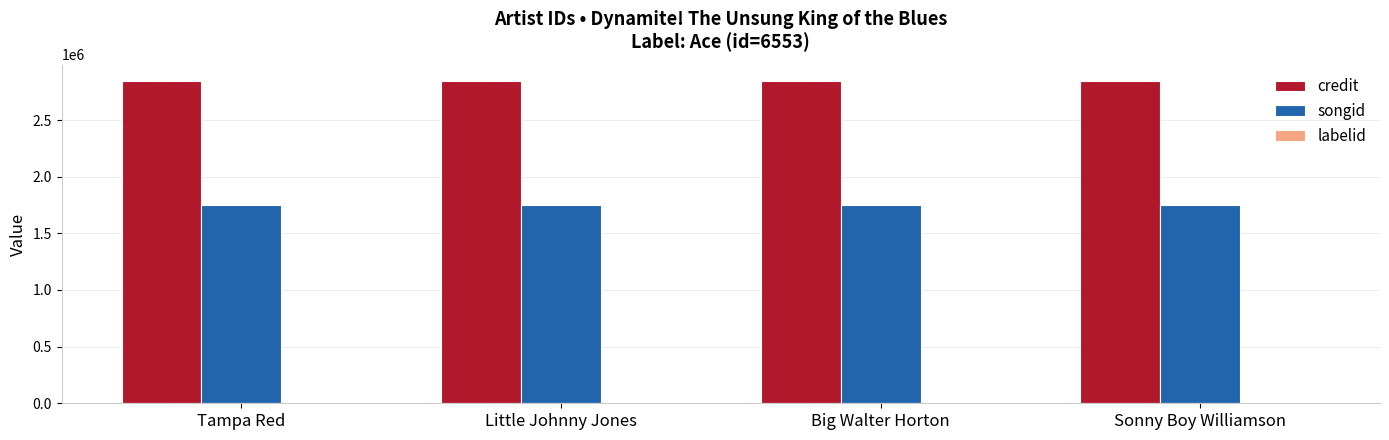

Which series has the largest total across all categories?

credit